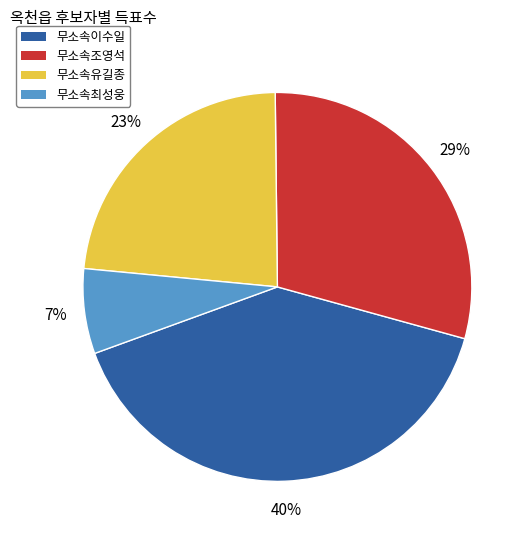

To the nearest percent, what is the difference between the largest and smallest slice percentages?

33%